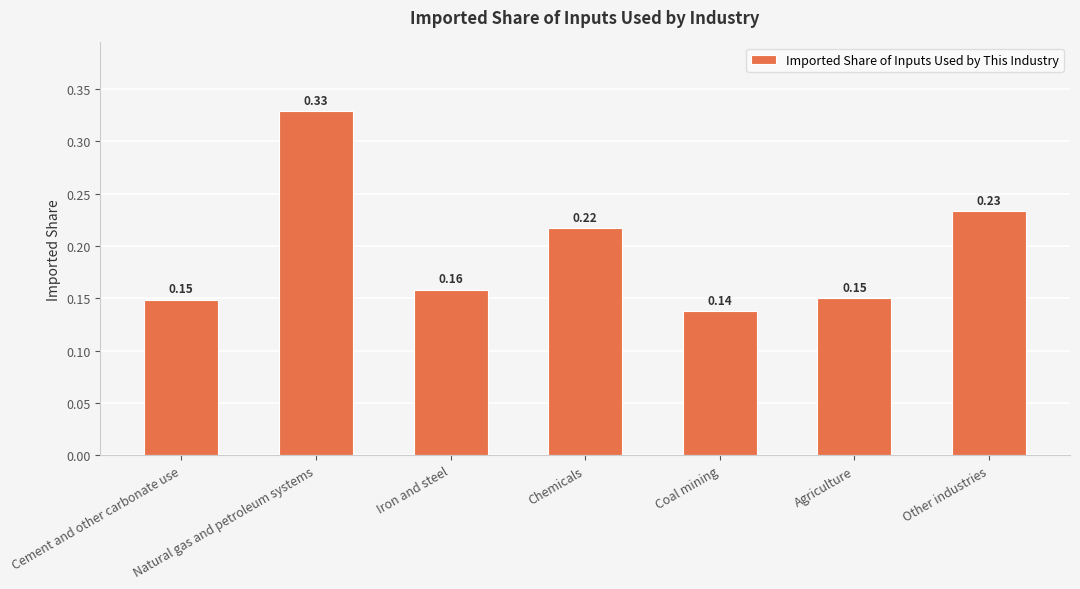

Which label corresponds to the largest value in the chart?

Natural gas and petroleum systems